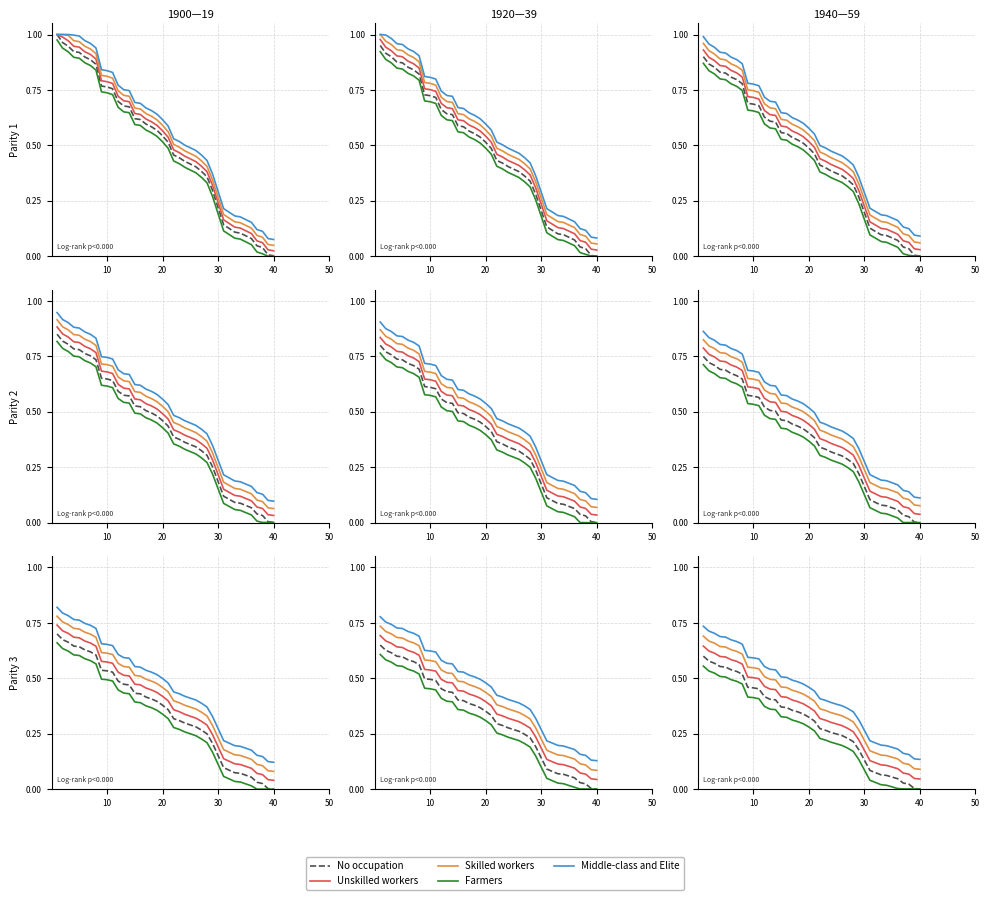

True or false: Skilled workers has a value of 0.2 at 25.

False